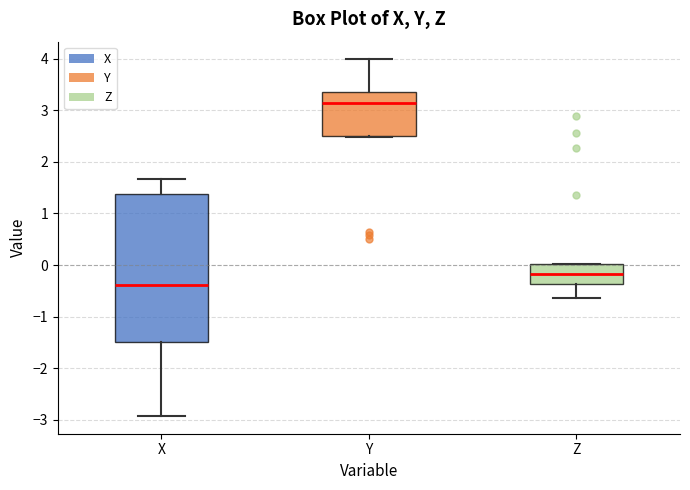

Reading left to right, read every box against the y-axis: the position of its median line, the range the box covers, and the ends of its whiskers. The values are not printed on the chart, so give them approximately, as read against the axis.

X: median -0.4, box -1.5 to 1.4, whiskers -2.9 to 1.7
Y: median 3.1, box 2.5 to 3.4, whiskers 2.5 to 4.0
Z: median -0.2, box -0.4 to 0.0, whiskers -0.6 to 0.0